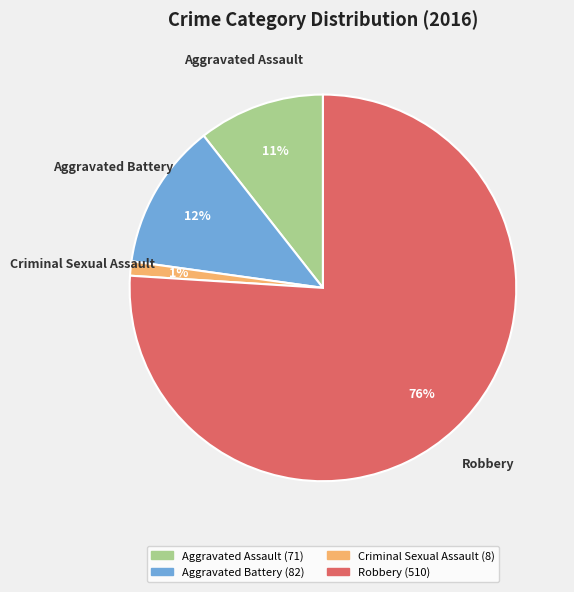

Does any single category account for the majority?

Yes